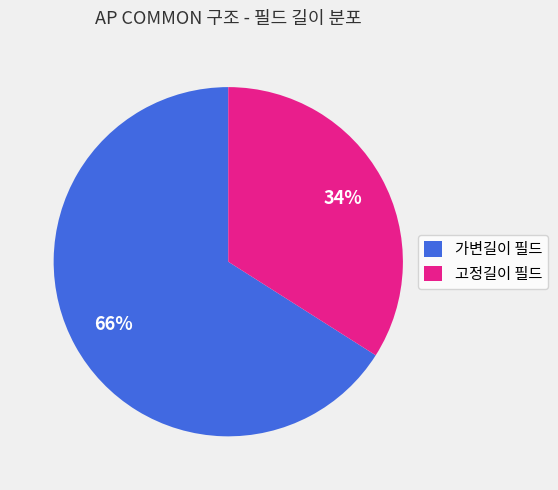

Rank the categories by value from highest to lowest.

가변길이 필드, 고정길이 필드